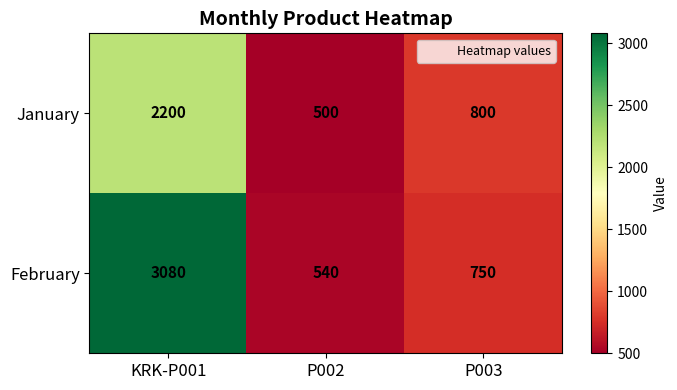

Is the value of January at P002 greater than the value of February at P002?

No